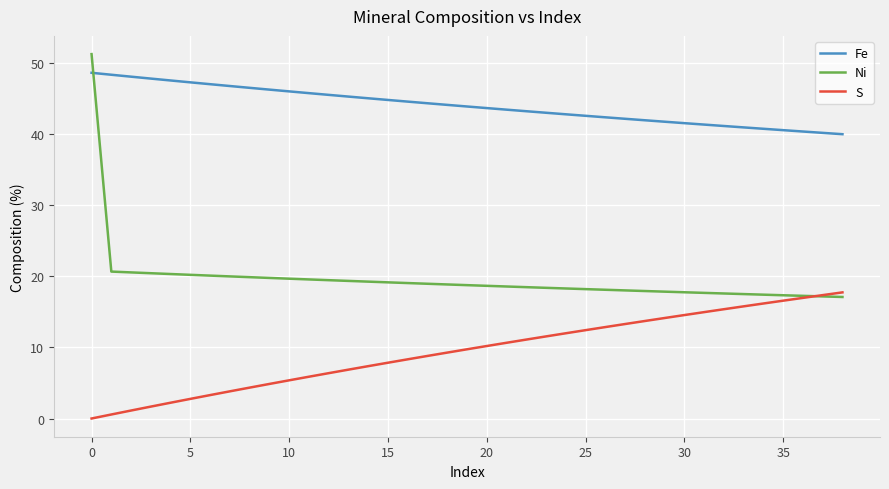

True or false: Fe and S cross at least once.

False